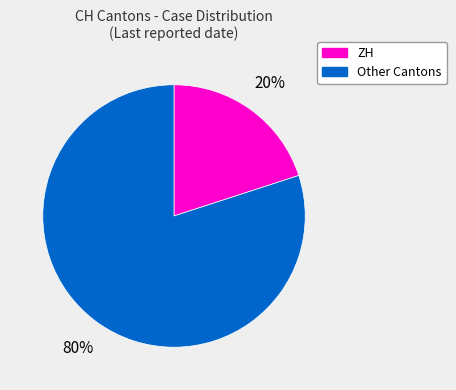

Count the number of slices in the pie.

2